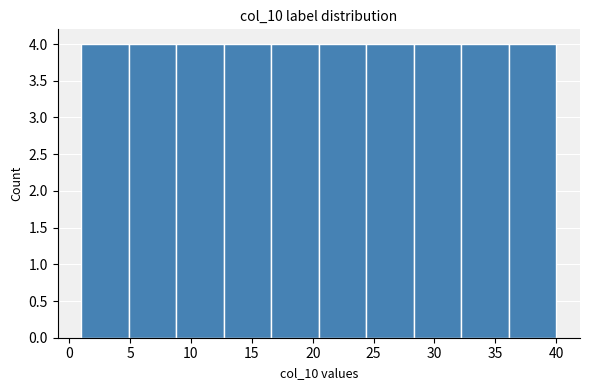

Reading left to right, list every bar in this chart as the range it spans on the x-axis followed by its height. Neither the bar edges nor the heights are printed on the chart, so give them approximately, as read against the axes.

1.0 to 4.9: 4
4.9 to 8.8: 4
8.8 to 12.7: 4
12.7 to 16.6: 4
16.6 to 20.5: 4
20.5 to 24.4: 4
24.4 to 28.3: 4
28.3 to 32.2: 4
32.2 to 36.1: 4
36.1 to 40.0: 4